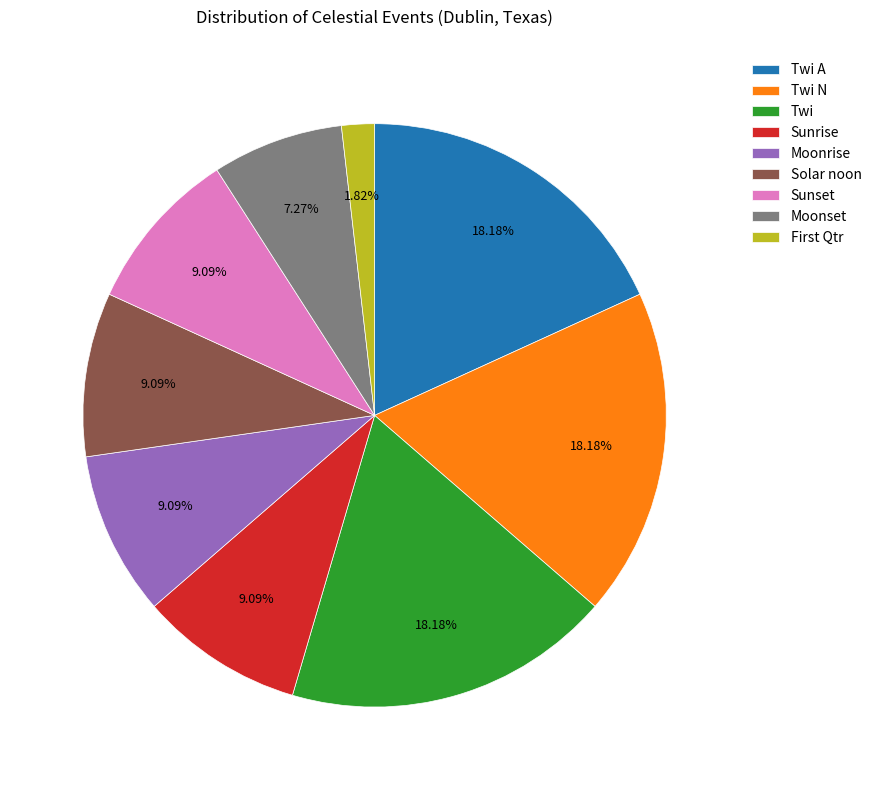

Count the number of slices in the pie.

9